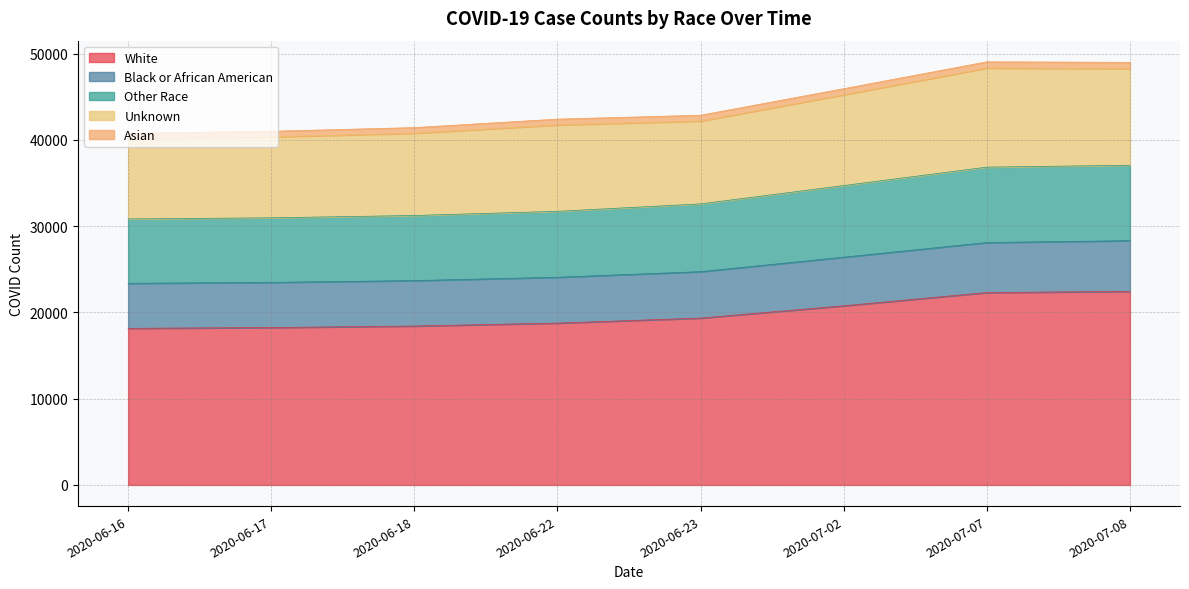

What is the difference between the maximum and minimum values in the White series?

4283